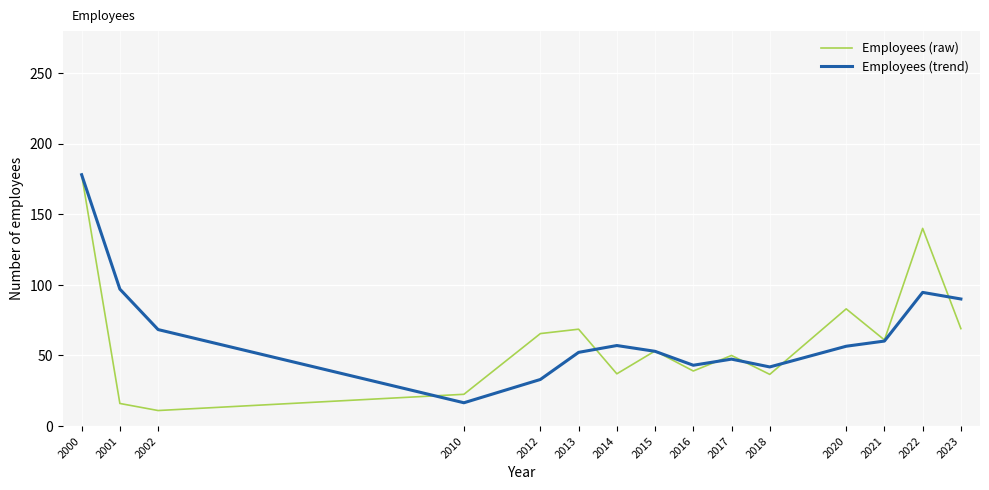

At which category is the sum across all series the highest?

2000